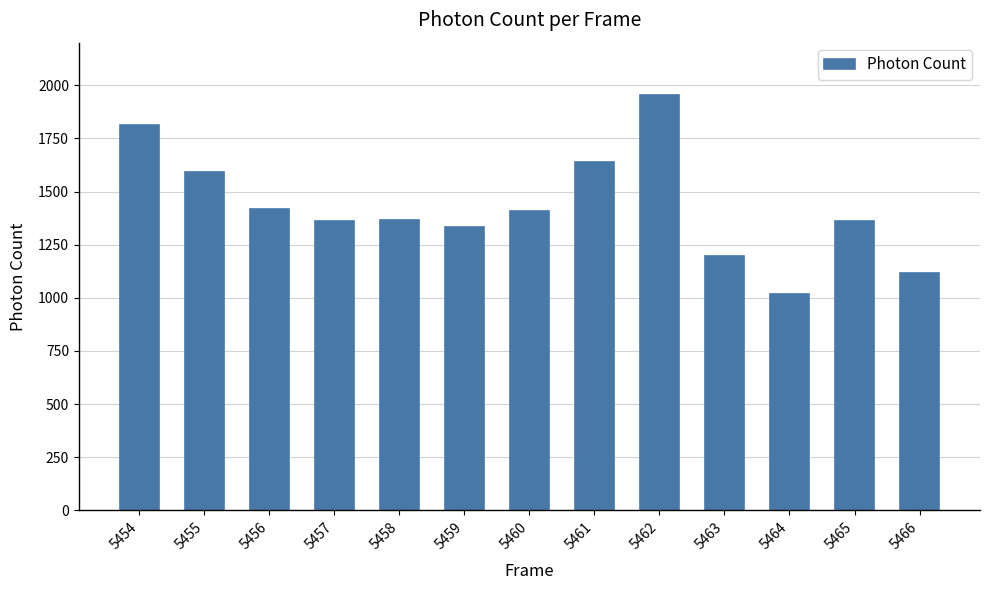

How many values are below 1367?

6